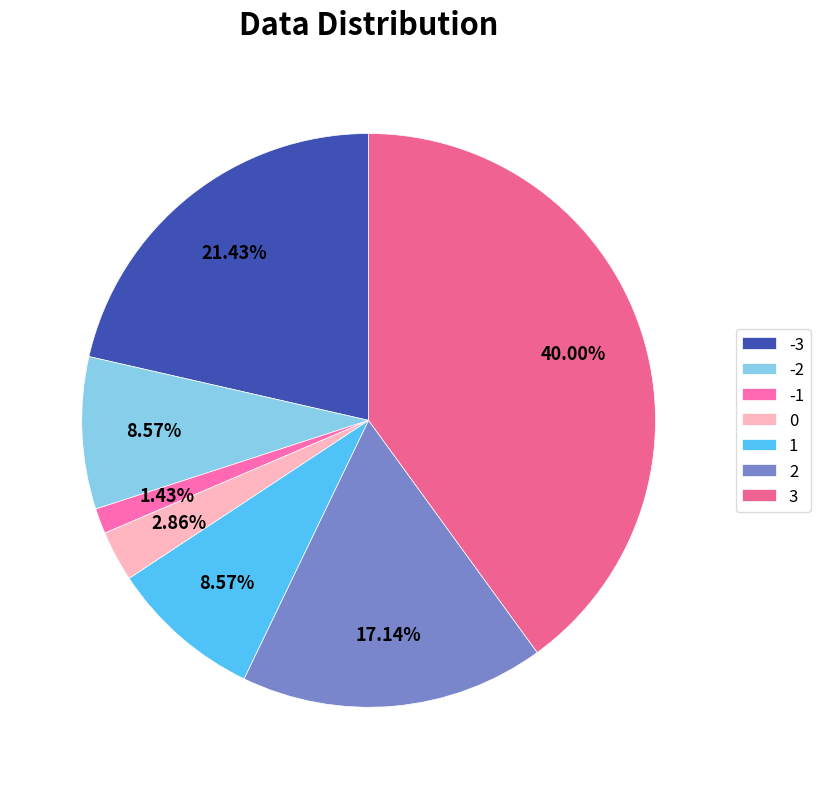

Is the sum of -2 and 3 greater than half?

No